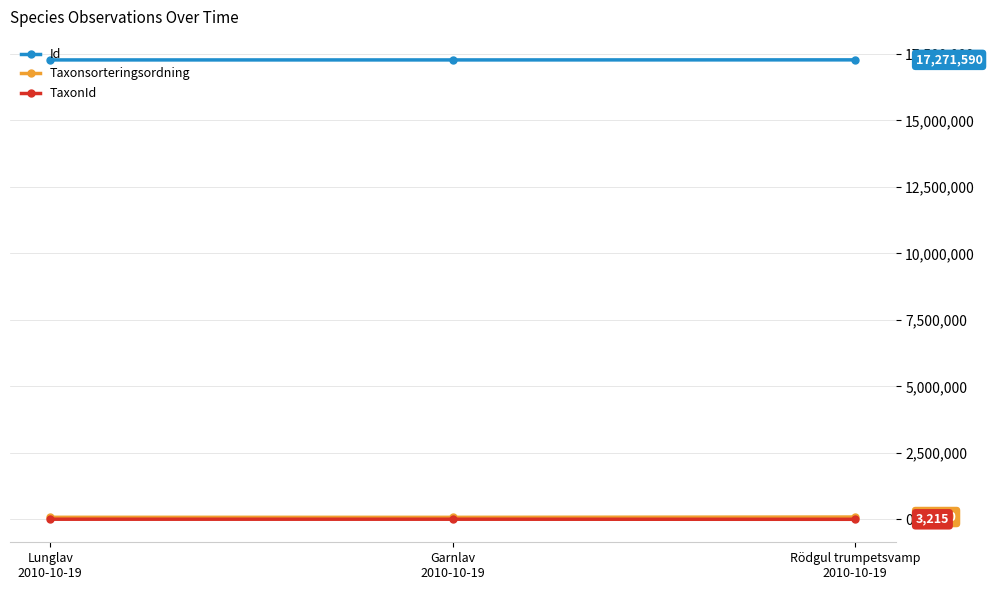

Does the chart have visible grid lines?

Yes